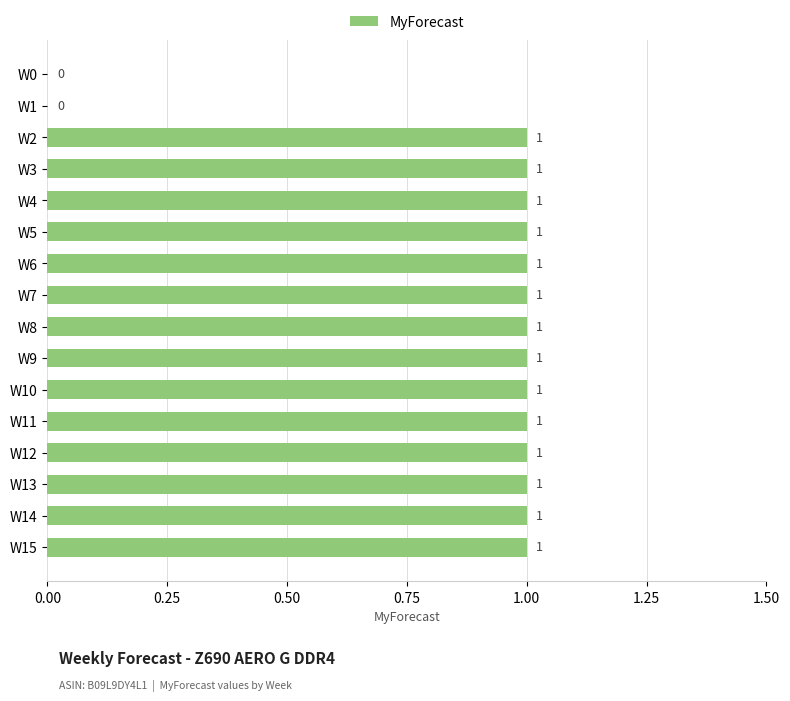

Are the bars grouped side by side (vs. stacked)?

No